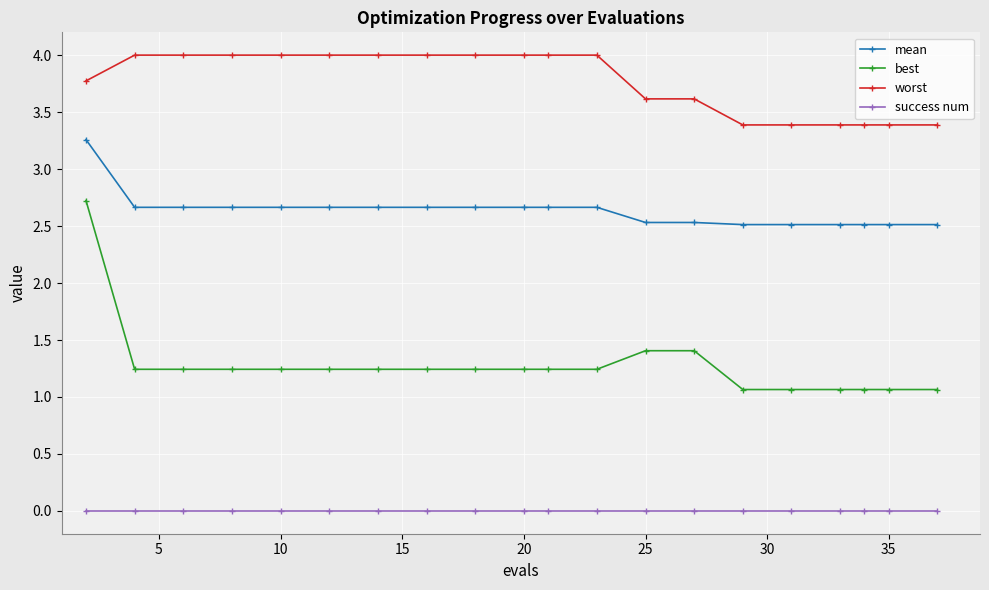

Which series has the largest total across all categories?

worst